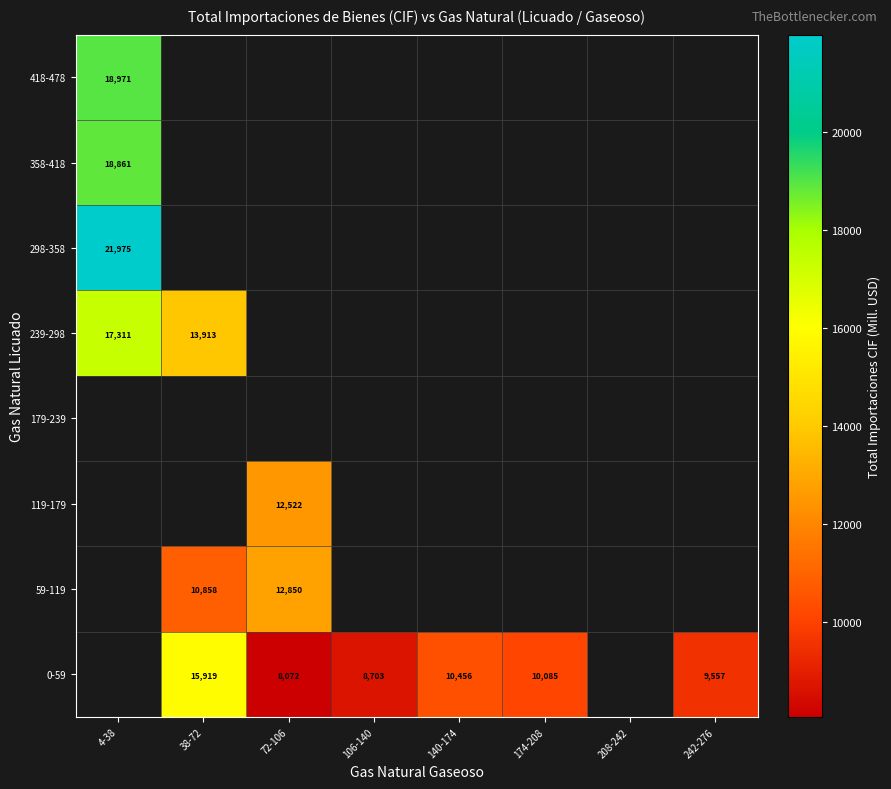

The 59-119 series shows 16947.6 at 38-72. True or false?

False